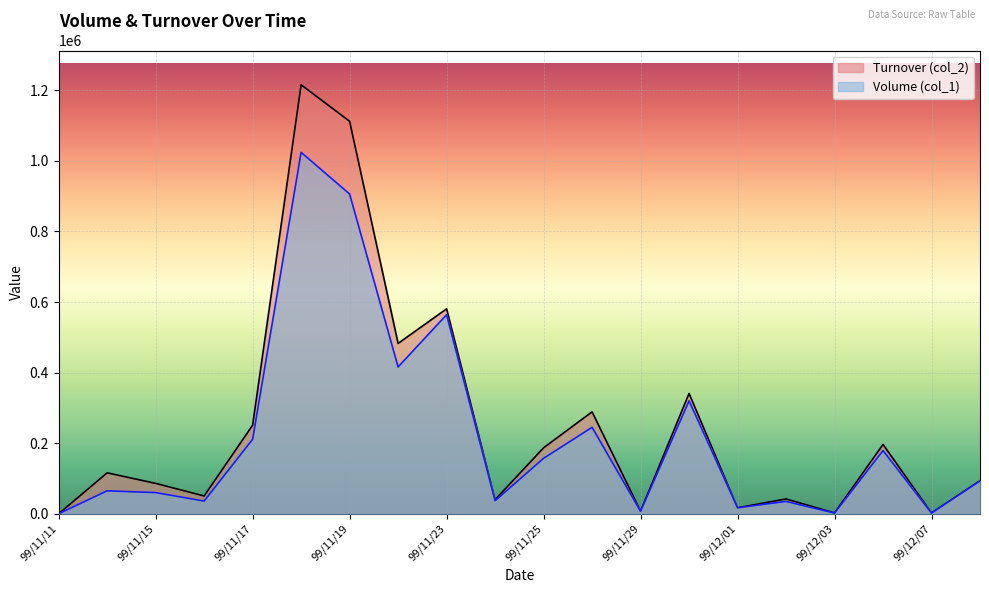

The value of Volume (col_1) at 99/12/03 is 3100. True or false?

False